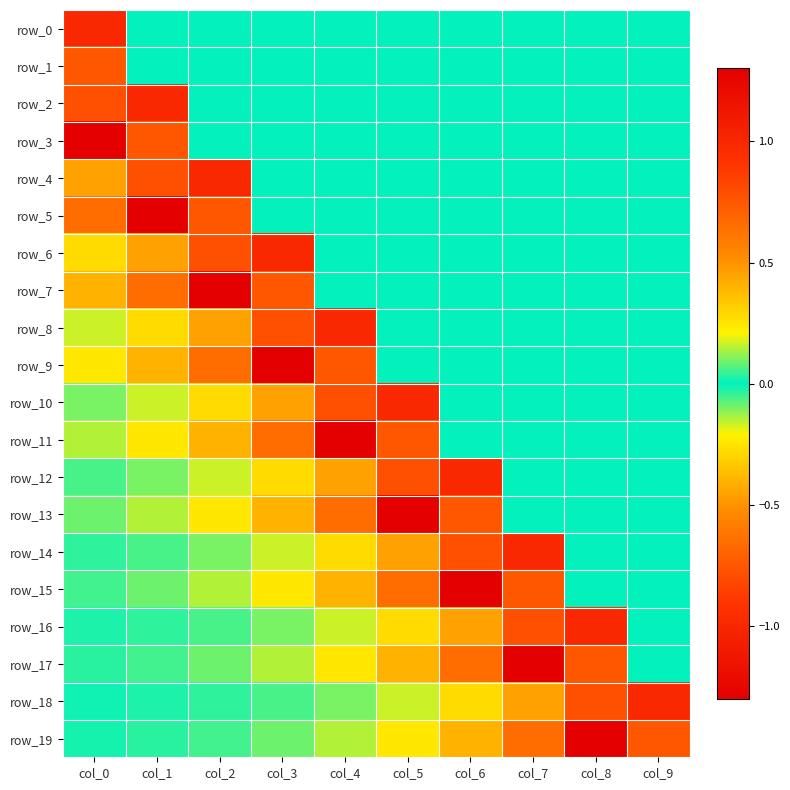

What is the total value across all series at col_4?

2.2